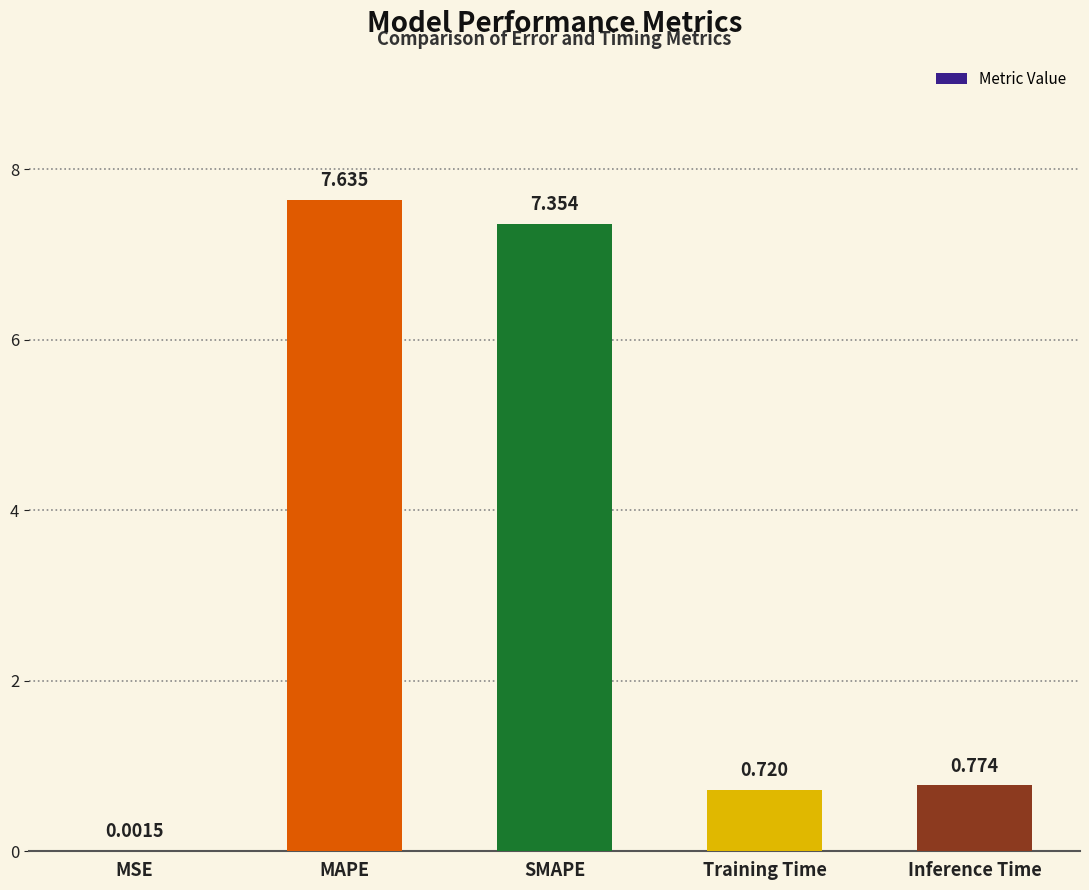

Between Training Time and SMAPE, which is larger?

SMAPE